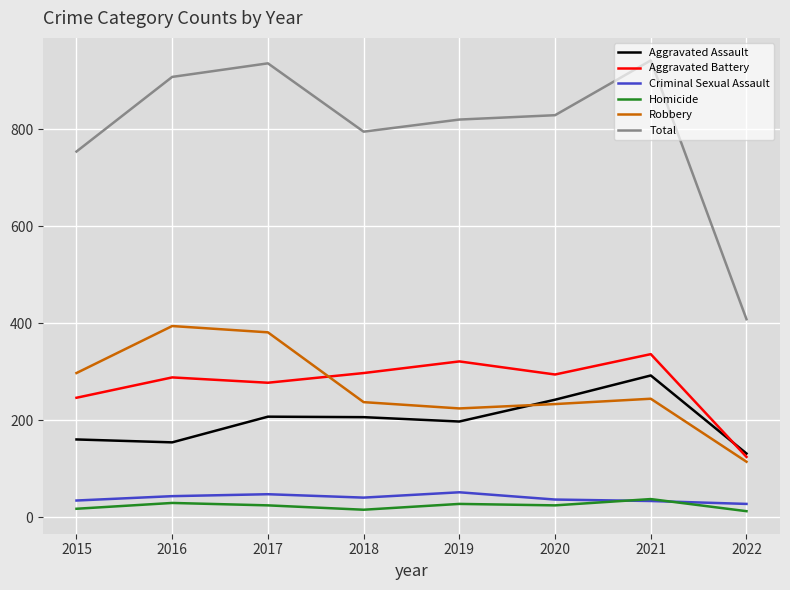

Where does the Total series first go above 829?

2016